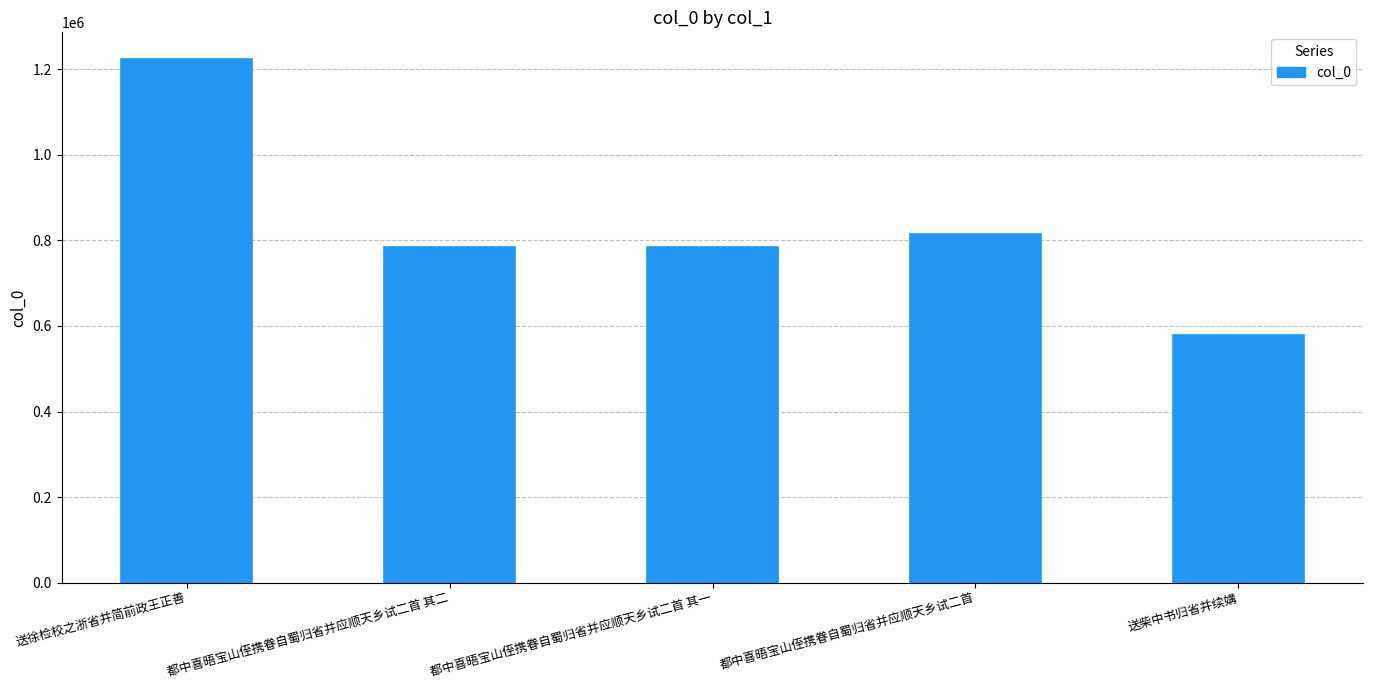

What is the difference between the maximum and second lowest values?

441247